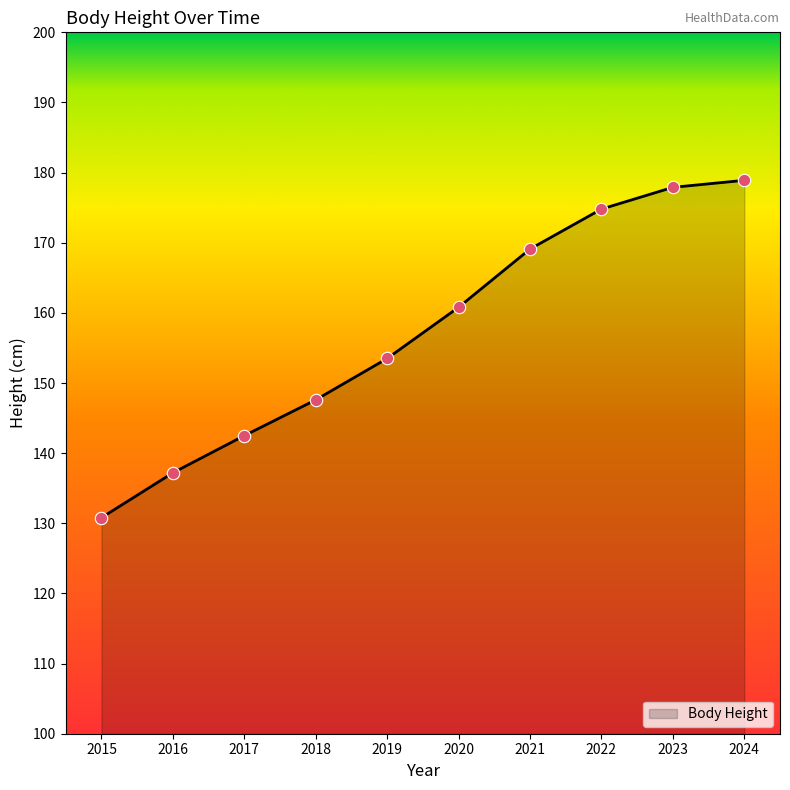

What is the change in value from 2022 to 2024?

+4.1